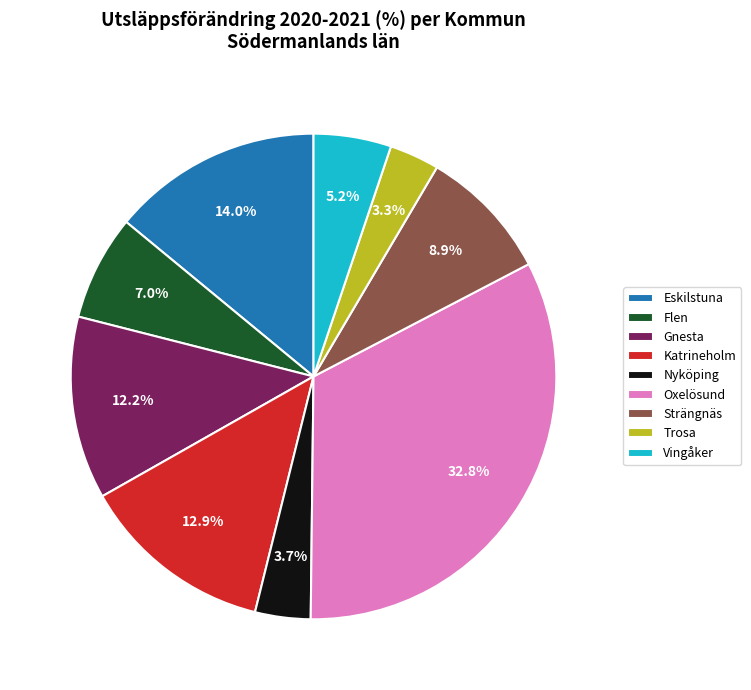

To the nearest percent, what percentage of the pie is Eskilstuna?

14%